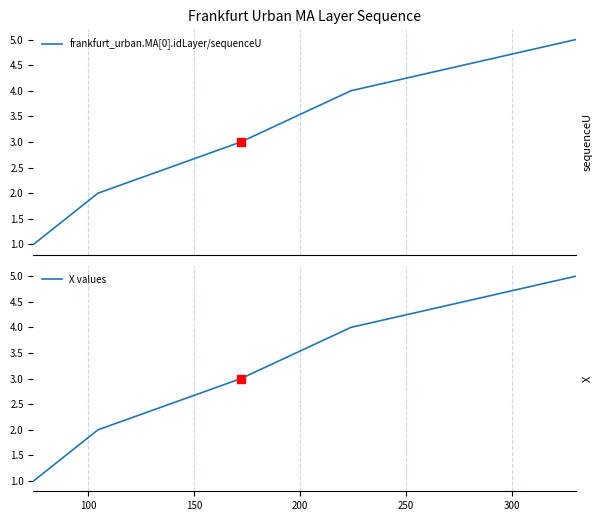

At how many categories does at least one series exceed 4?

1